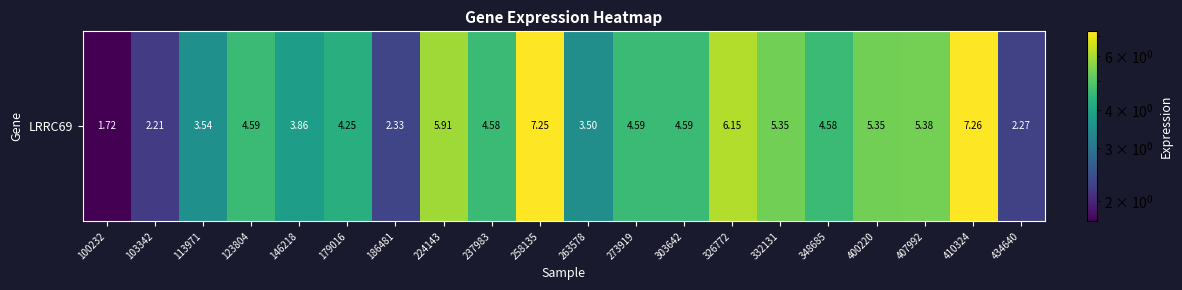

Which has a higher value, 224143 or 326772?

326772